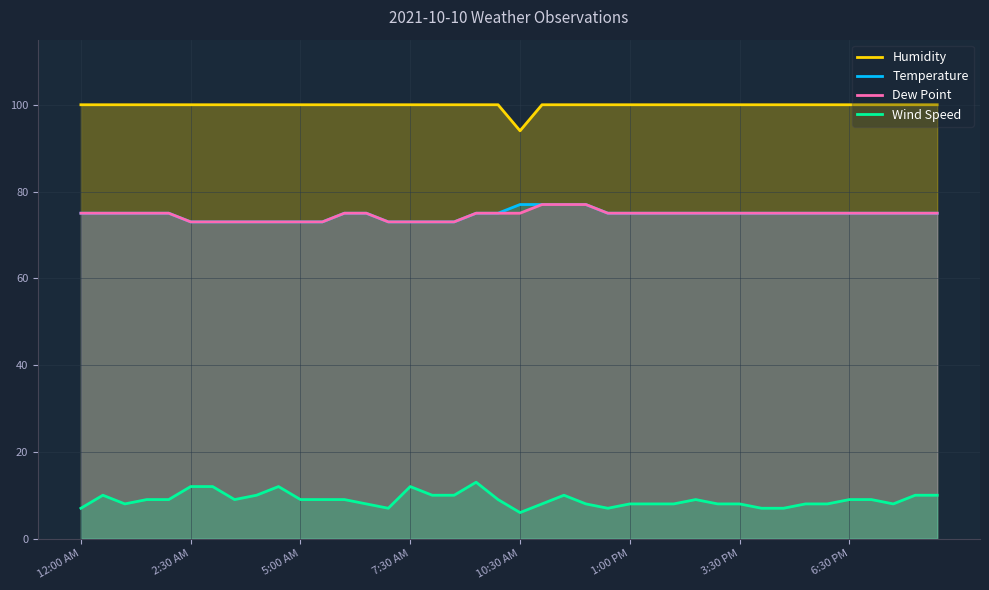

Which series has the largest total across all categories?

Humidity